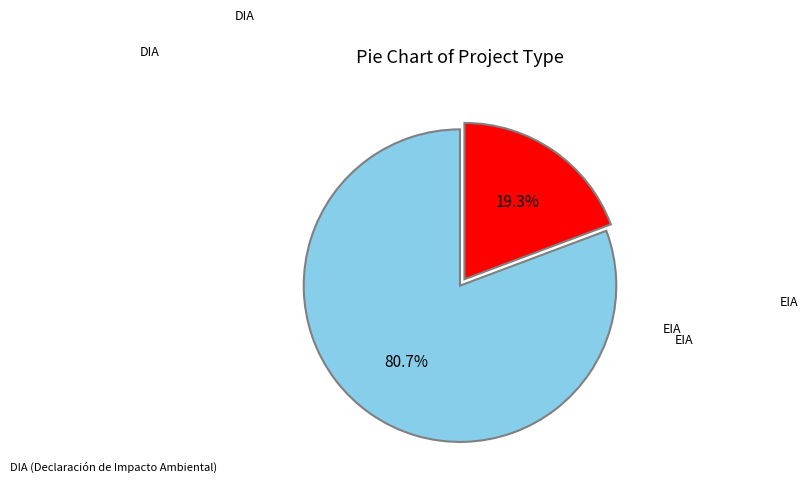

Is there any slice that represents more than half of the pie?

Yes